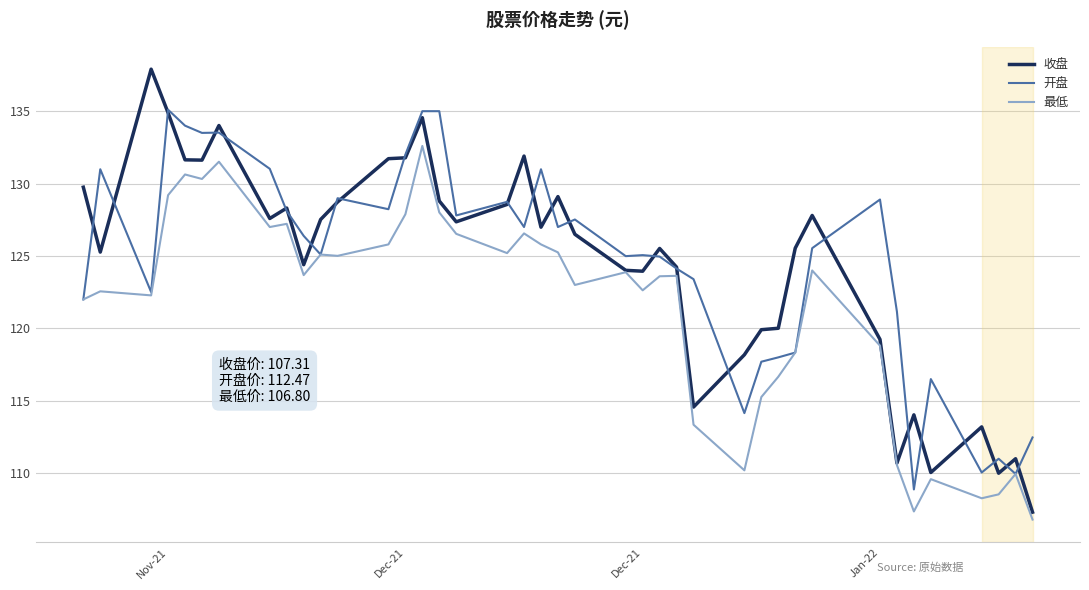

What is the highest value of the 最低 series?

132.6